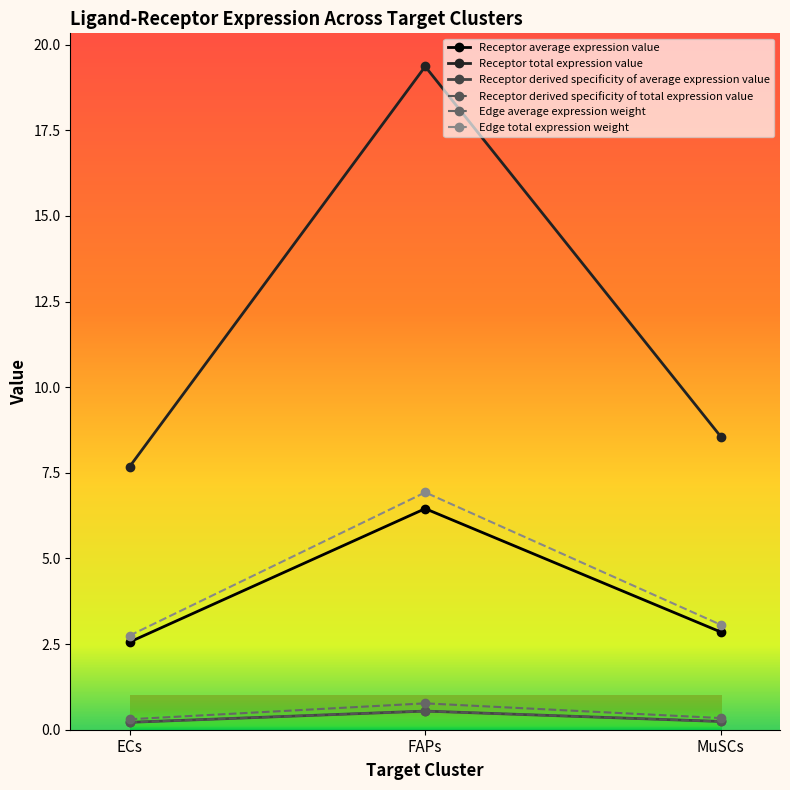

What is the minimum value for Receptor derived specificity of average expression value?

0.2